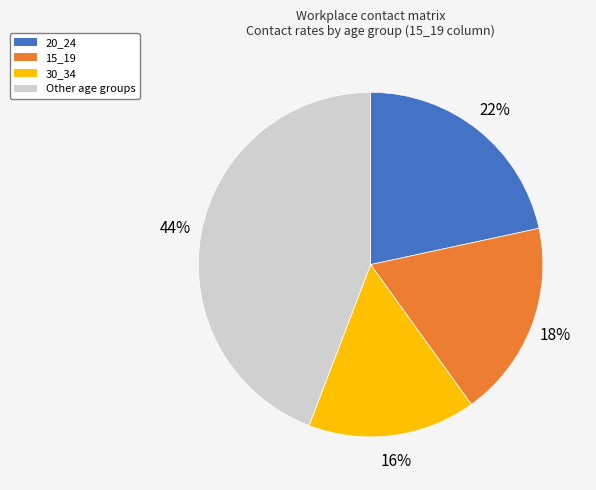

Count the number of slices in the pie.

4